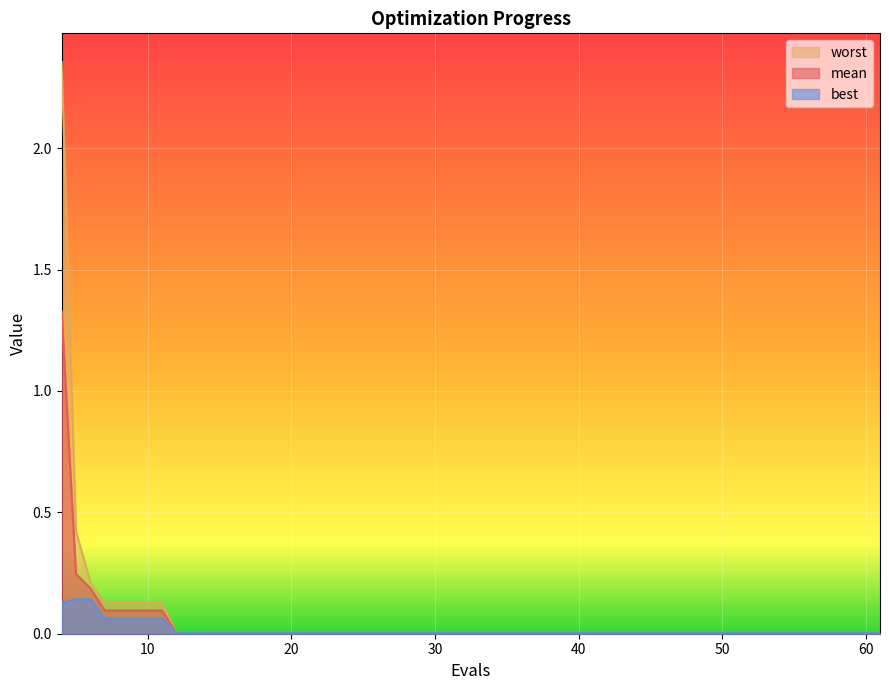

True or false: mean and worst intersect in this chart.

False